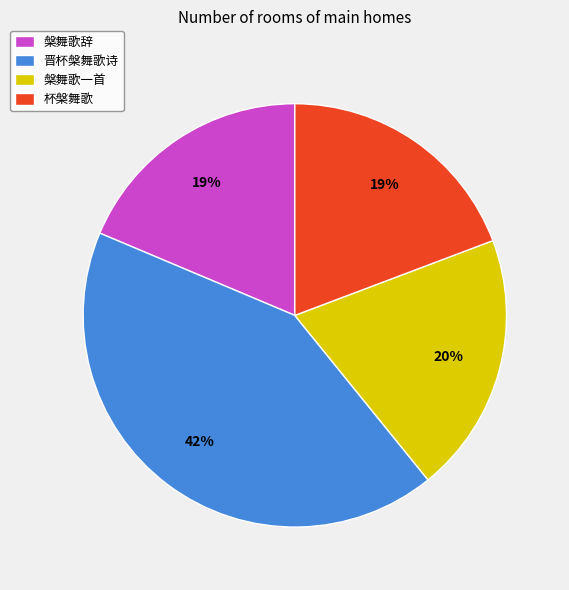

Which slice is the largest?

晋杯槃舞歌诗